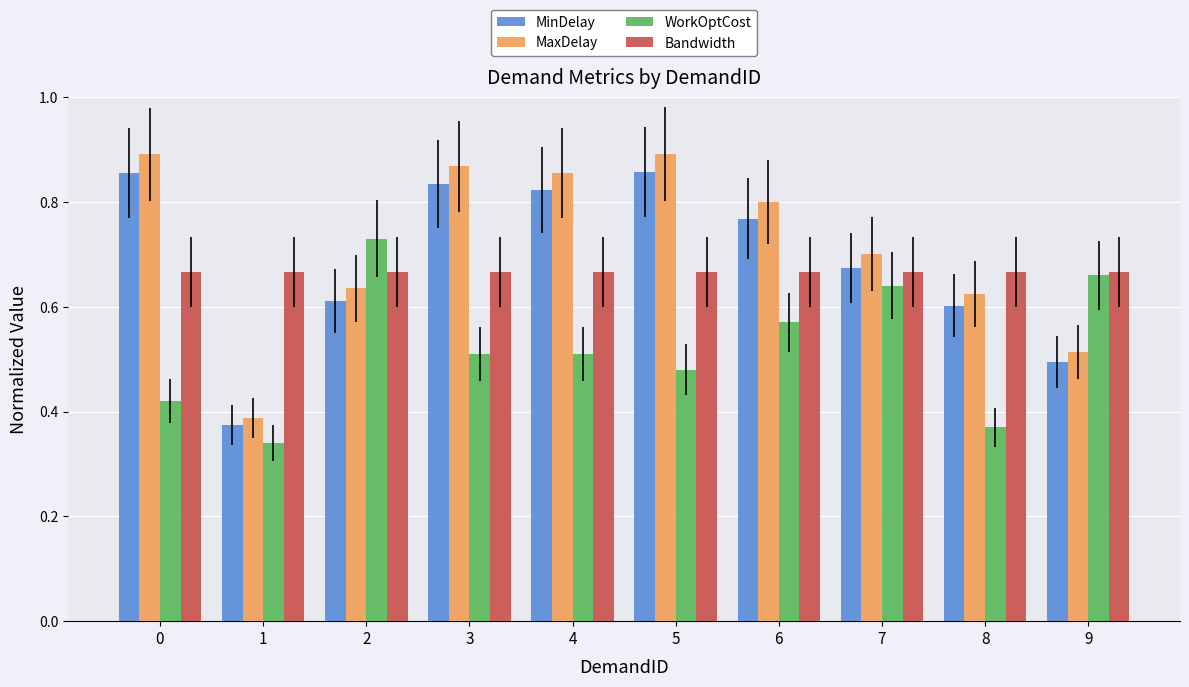

Between 1 and 9, which series saw the biggest shift?

WorkOptCost